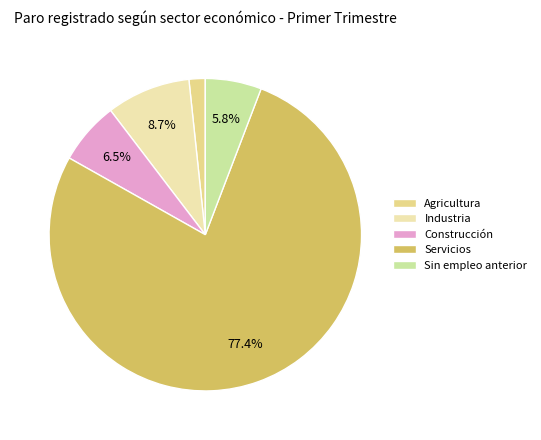

To the nearest percent, what is the average slice percentage?

20%